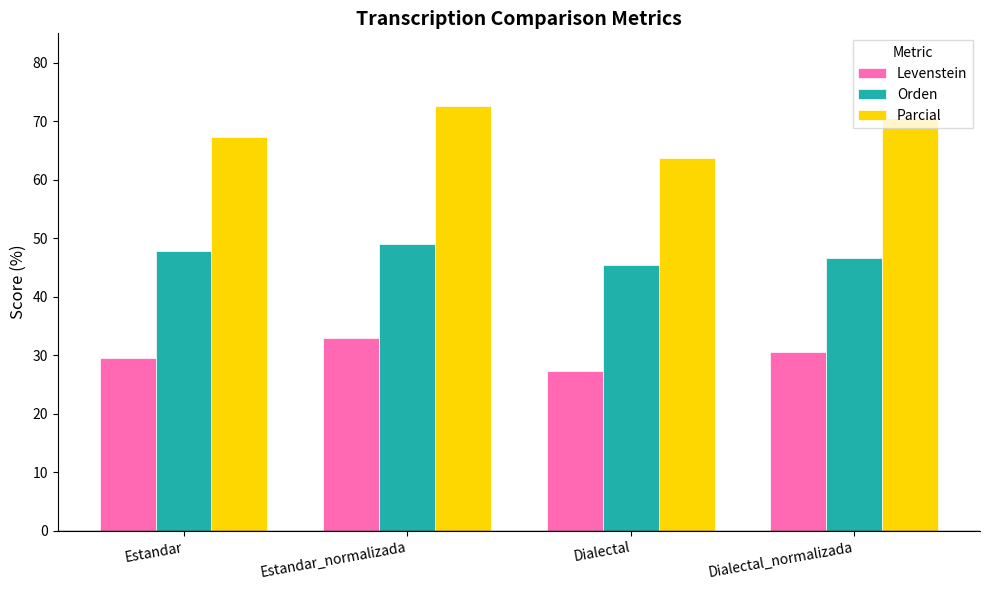

How many groups of bars are there?

4